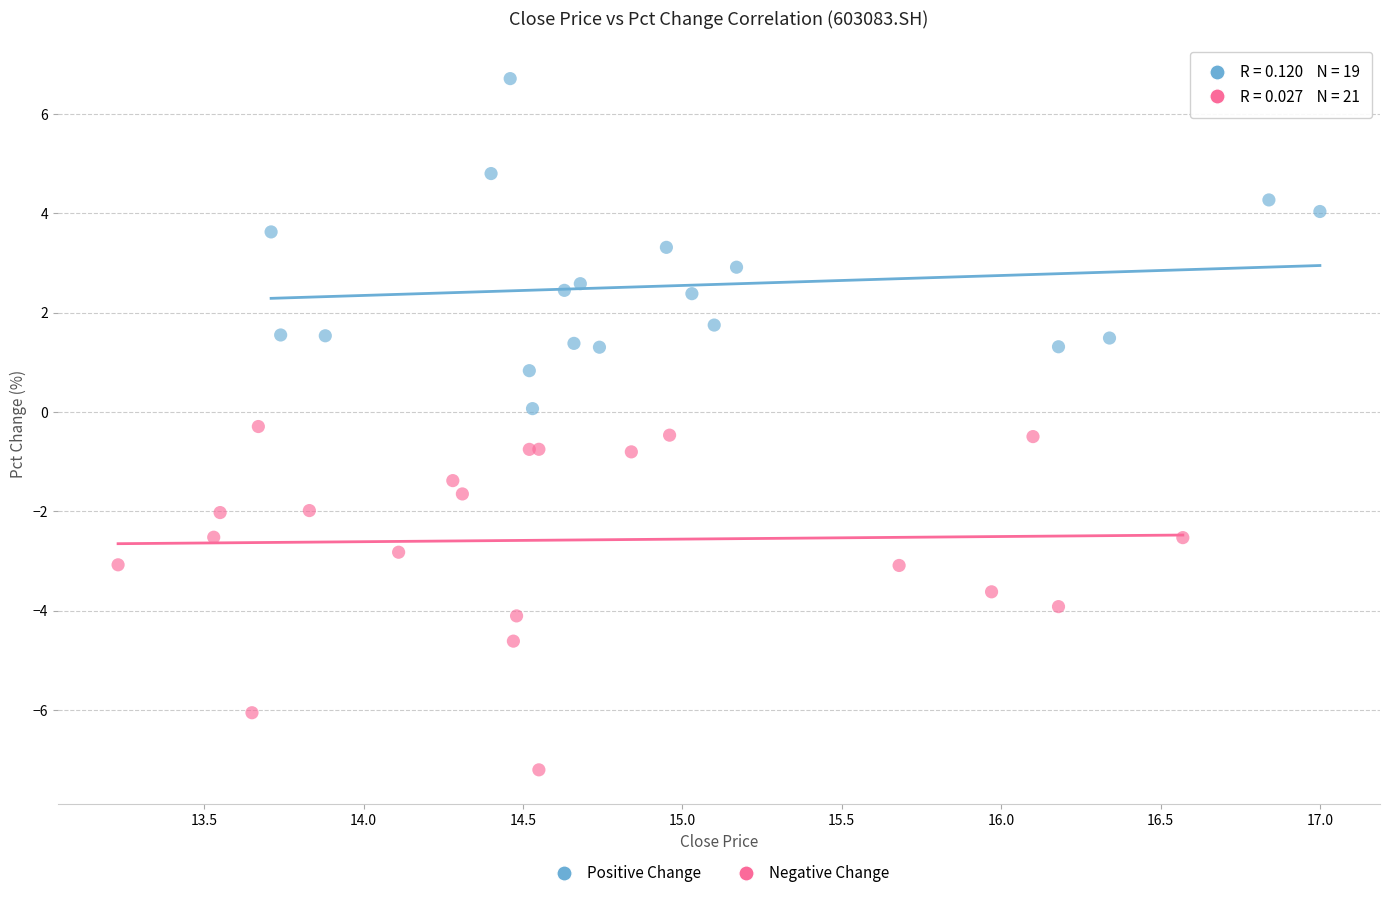

Which series reaches the maximum Y coordinate?

Positive Change